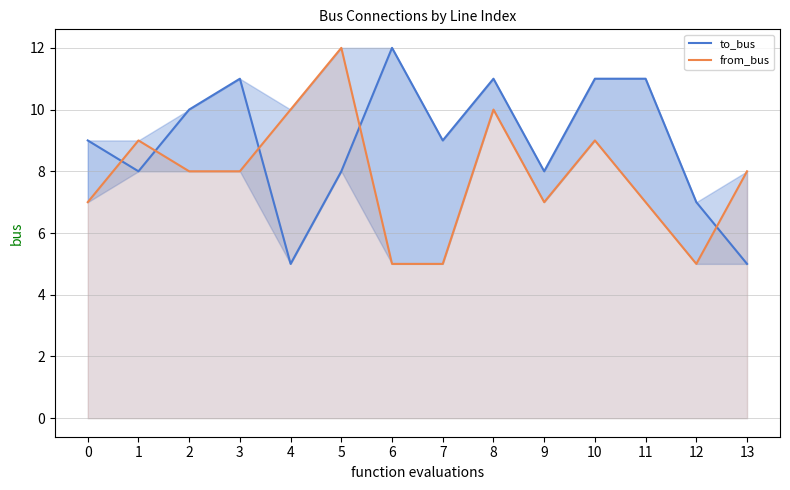

How many categories are shown in the chart?

14